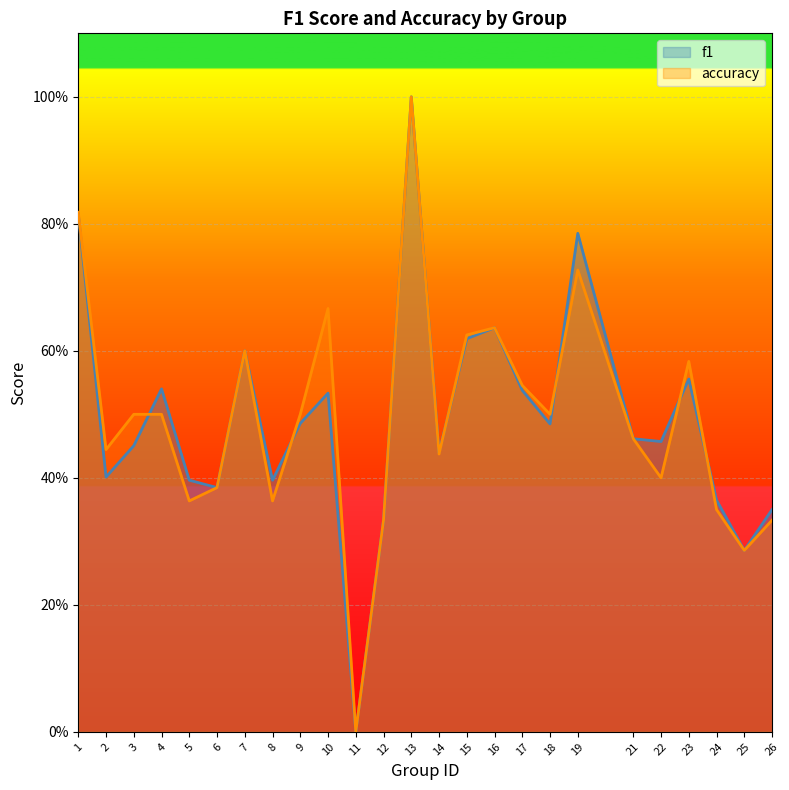

Which series has the largest range (max minus min)?

f1